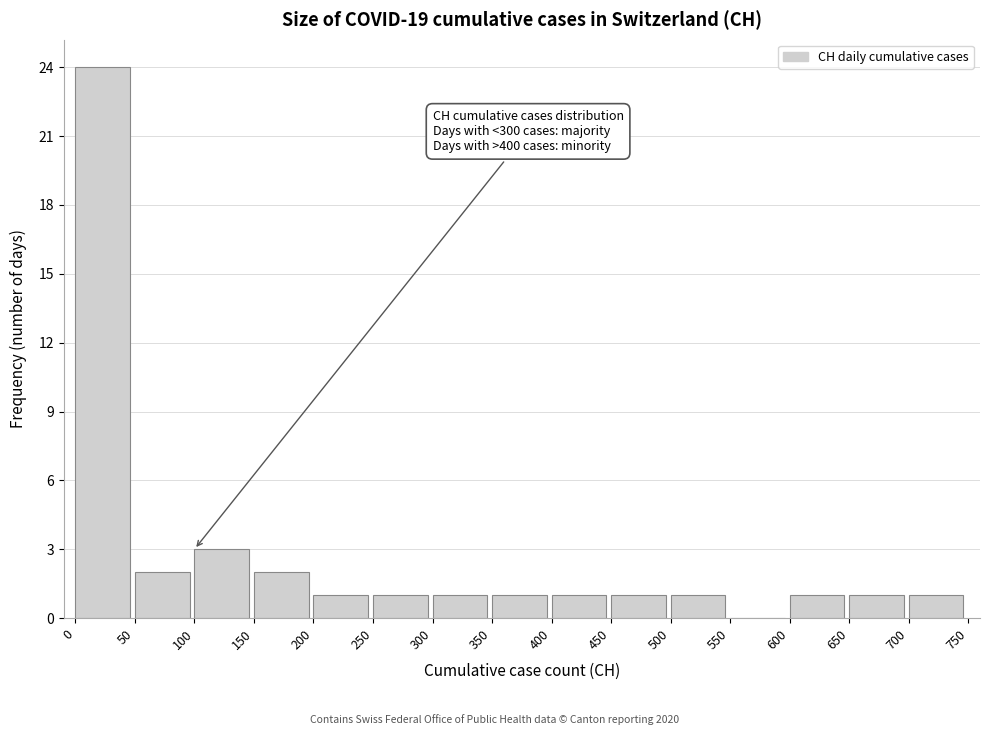

Over which range of the x-axis is the bar tallest?

0 to 50